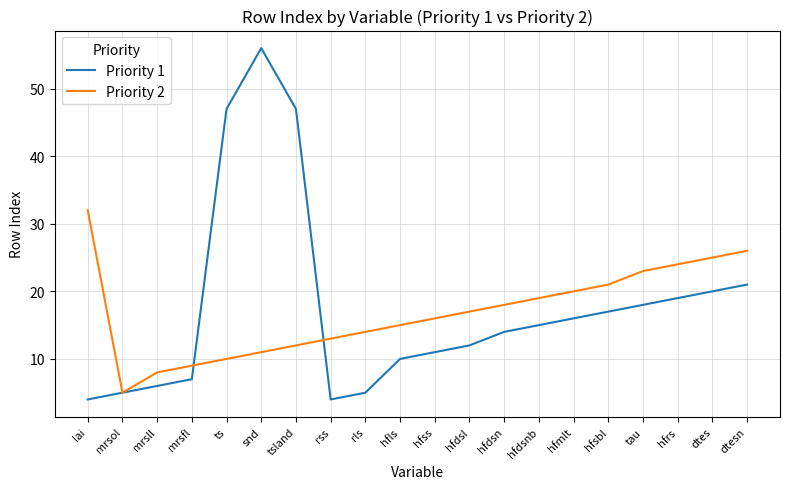

Where does the Priority 2 series first go above 17?

lai